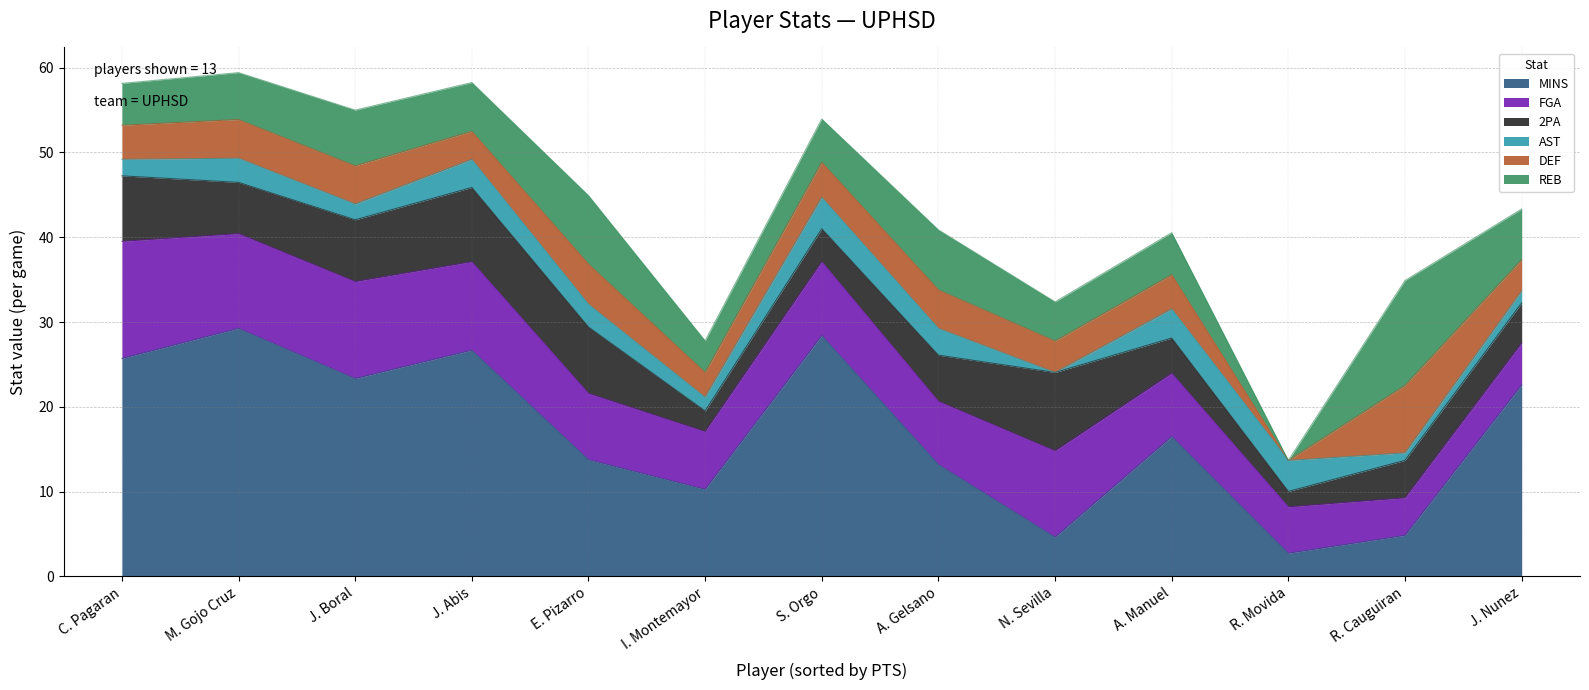

After their last crossing, which series has the higher values: DEF or AST?

DEF